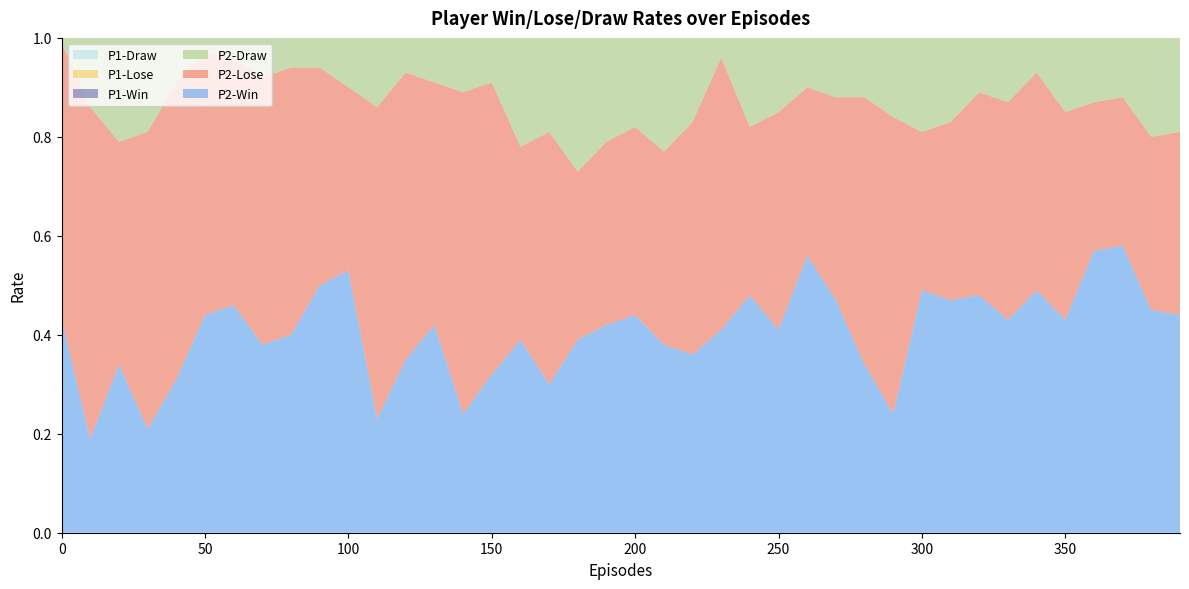

Reading right to left, extract all data points from this chart.

P2-Win: 390=0.4	380=0.5	370=0.6	360=0.6	350=0.4	340=0.5	330=0.4	320=0.5	310=0.5	300=0.5	290=0.2	280=0.3	270=0.5	260=0.6	250=0.4	240=0.5	230=0.4	220=0.4	210=0.4	200=0.4	190=0.4	180=0.4	170=0.3	160=0.4	150=0.3	140=0.2	130=0.4	120=0.3	110=0.2	100=0.5	90=0.5	80=0.4	70=0.4	60=0.5	50=0.4	40=0.3	30=0.2	20=0.3	10=0.2	0=0.4
P2-Lose: 390=0.4	380=0.3	370=0.3	360=0.3	350=0.4	340=0.4	330=0.4	320=0.4	310=0.4	300=0.3	290=0.6	280=0.5	270=0.4	260=0.3	250=0.4	240=0.3	230=0.6	220=0.5	210=0.4	200=0.4	190=0.4	180=0.3	170=0.5	160=0.4	150=0.6	140=0.7	130=0.5	120=0.6	110=0.6	100=0.4	90=0.4	80=0.5	70=0.5	60=0.5	50=0.5	40=0.6	30=0.6	20=0.5	10=0.7	0=0.6
P2-Draw: 390=0.2	380=0.2	370=0.1	360=0.1	350=0.1	340=0.1	330=0.1	320=0.1	310=0.2	300=0.2	290=0.2	280=0.1	270=0.1	260=0.1	250=0.1	240=0.2	230=0.0	220=0.2	210=0.2	200=0.2	190=0.2	180=0.3	170=0.2	160=0.2	150=0.1	140=0.1	130=0.1	120=0.1	110=0.1	100=0.1	90=0.1	80=0.1	70=0.1	60=0.0	50=0.0	40=0.1	30=0.2	20=0.2	10=0.1	0=0.0
P1-Win: 390=0.8	380=0.8	370=0.8	360=0.8	350=0.8	340=0.8	330=0.8	320=0.8	310=0.9	300=0.9	290=0.8	280=0.8	270=0.8	260=0.8	250=0.8	240=0.8	230=0.8	220=0.8	210=0.8	200=0.8	190=0.8	180=0.8	170=0.7	160=0.8	150=0.8	140=0.8	130=0.8	120=0.8	110=0.8	100=0.8	90=0.8	80=0.7	70=0.8	60=0.7	50=0.8	40=0.6	30=0.4	20=0.4	10=0.4	0=0.7
P1-Lose: 390=0.1	380=0.1	370=0.1	360=0.1	350=0.0	340=0.1	330=0.1	320=0.1	310=0.0	300=0.1	290=0.1	280=0.1	270=0.1	260=0.1	250=0.1	240=0.1	230=0.1	220=0.1	210=0.1	200=0.1	190=0.2	180=0.2	170=0.1	160=0.1	150=0.1	140=0.1	130=0.1	120=0.1	110=0.1	100=0.1	90=0.1	80=0.2	70=0.1	60=0.3	50=0.2	40=0.3	30=0.5	20=0.5	10=0.5	0=0.2
P1-Draw: 390=0.1	380=0.1	370=0.1	360=0.1	350=0.1	340=0.1	330=0.1	320=0.1	310=0.1	300=0.1	290=0.1	280=0.1	270=0.1	260=0.1	250=0.1	240=0.1	230=0.1	220=0.1	210=0.1	200=0.0	190=0.0	180=0.0	170=0.2	160=0.1	150=0.1	140=0.1	130=0.1	120=0.1	110=0.1	100=0.2	90=0.1	80=0.1	70=0.1	60=0.1	50=0.1	40=0.1	30=0.1	20=0.1	10=0.1	0=0.0